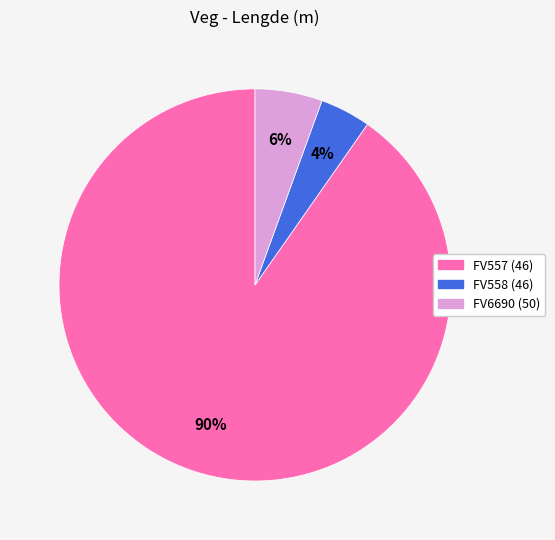

What percentage is the FV557 (46) slice, to the nearest percent?

90%